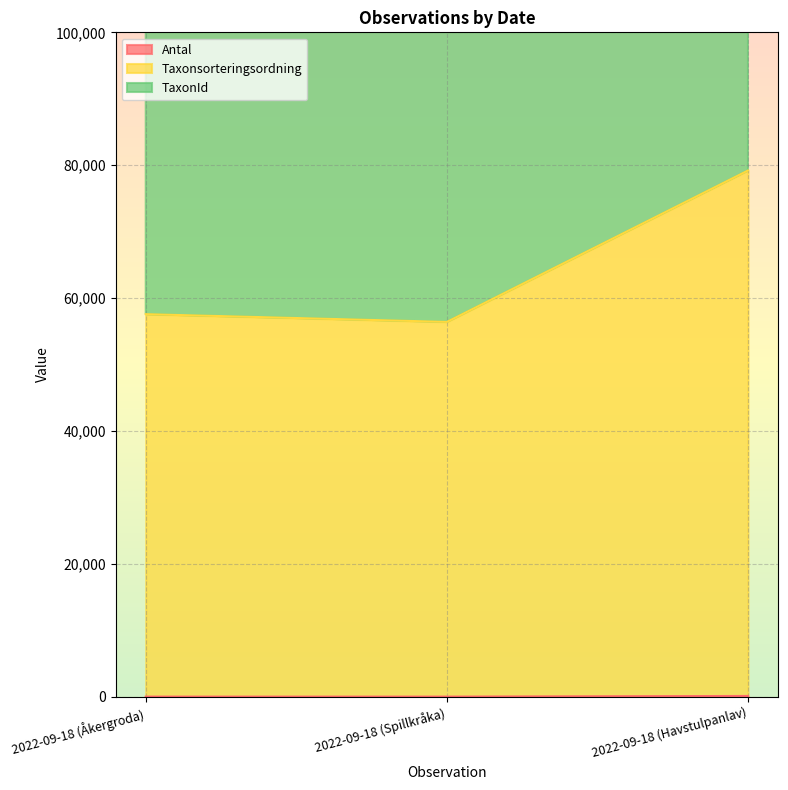

What is the average value of the TaxonId series?

243892